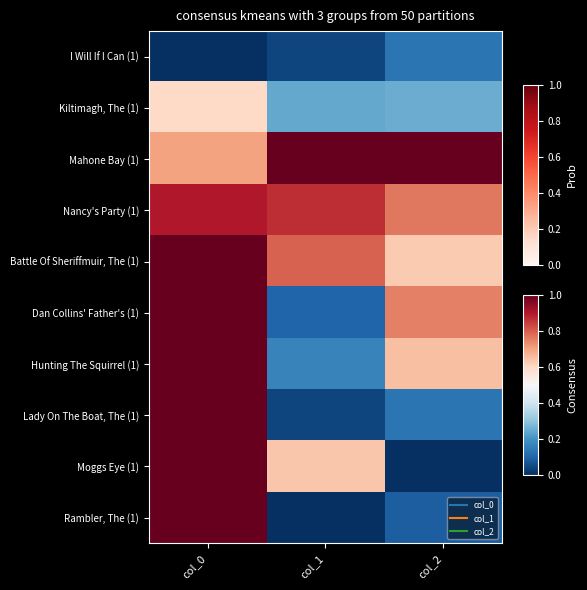

What is the maximum value shown in the chart?

1.0